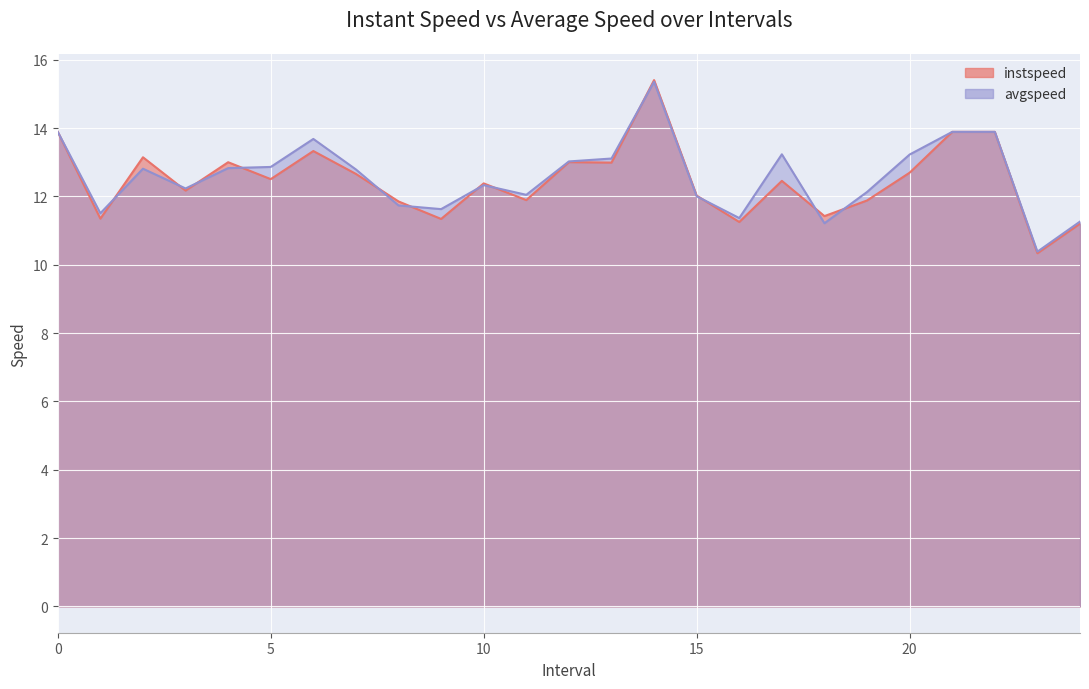

In instspeed, how many points are lower than both neighbors (excluding endpoints)?

9